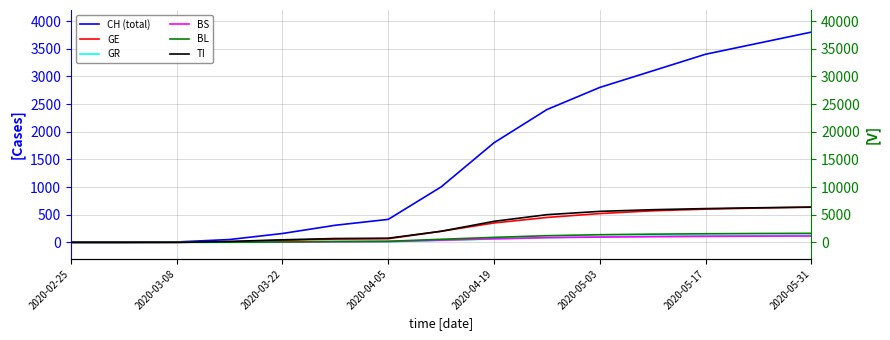

Rank the series by their maximum value, from lowest to highest.

BS, GR, BL, TI, GE, CH (total)